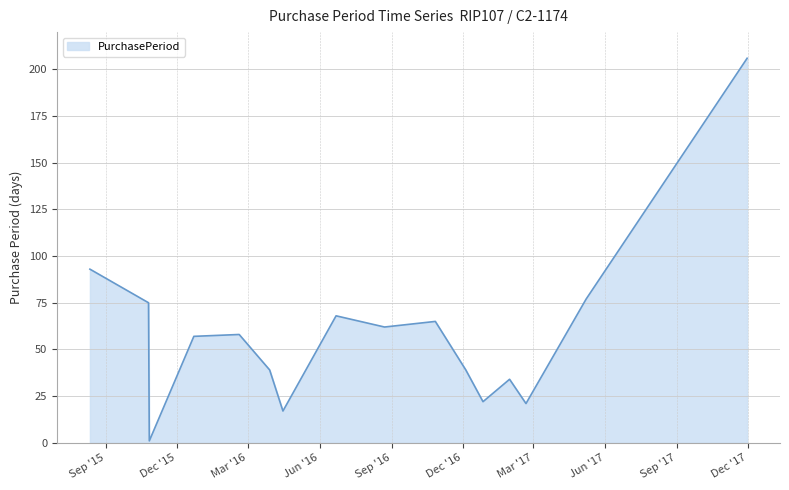

What is the greatest value displayed?

206